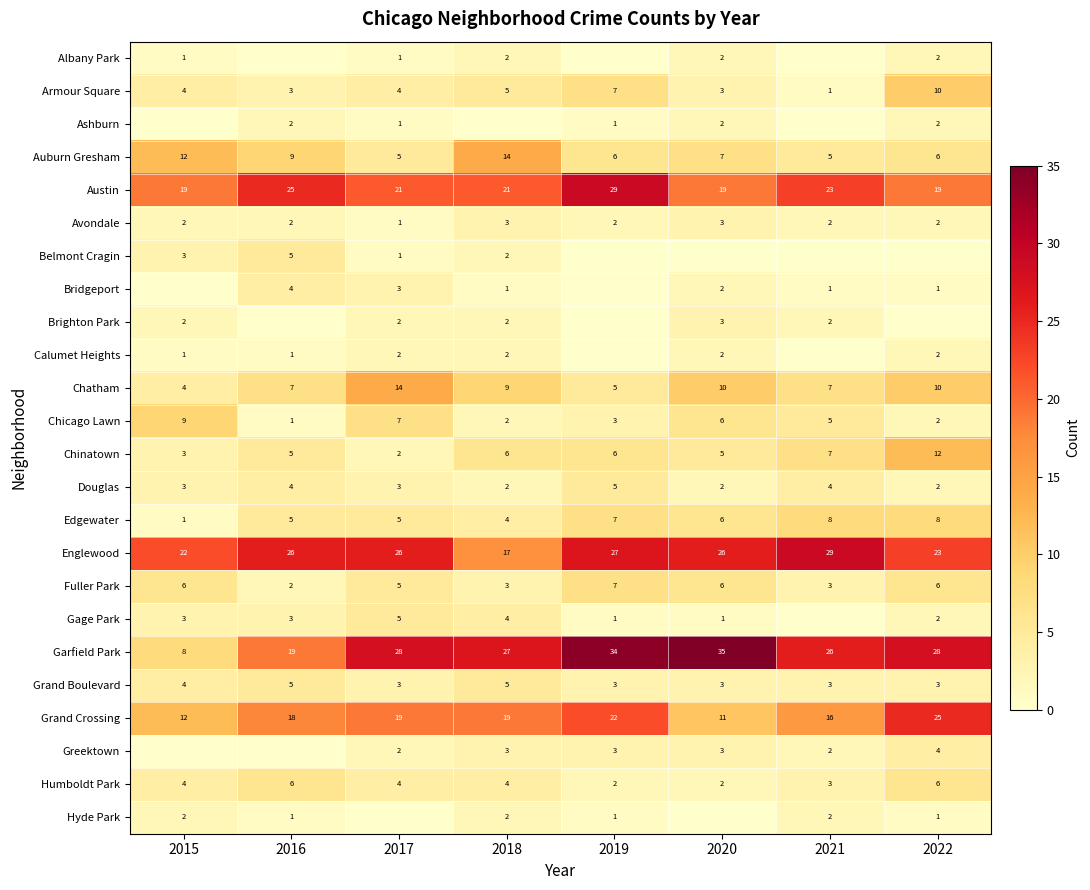

What is the difference between the highest and lowest values at 2019?

34